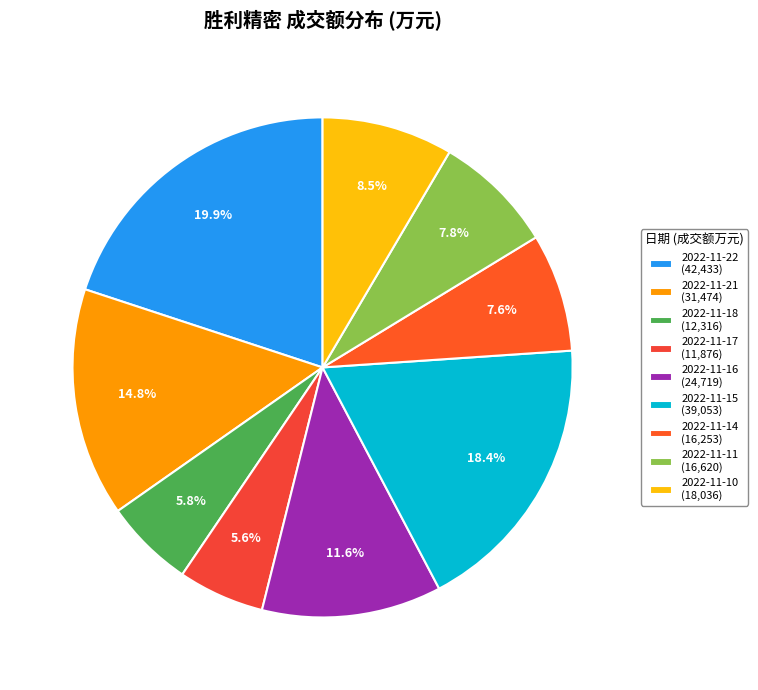

Is there a majority slice in this chart?

No